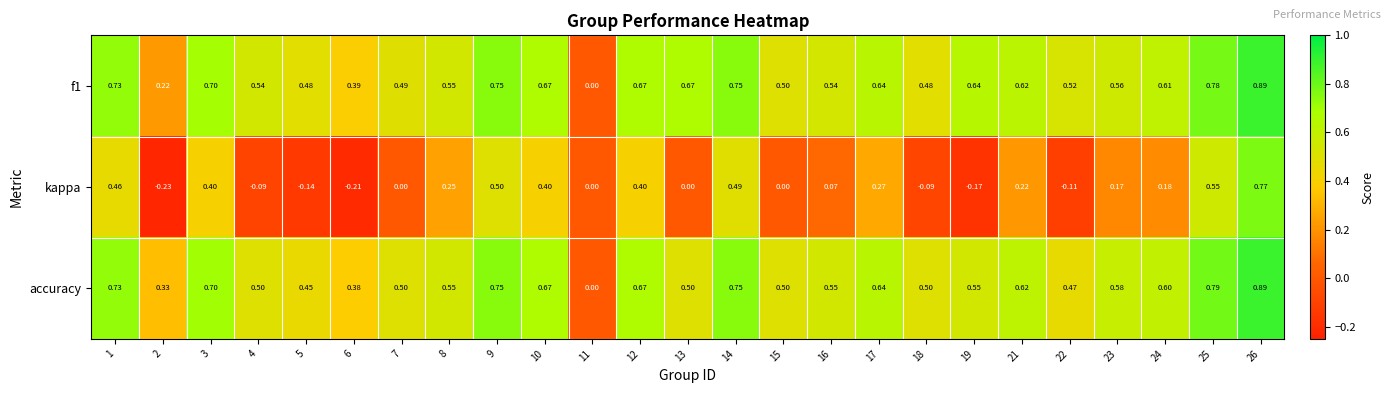

Which series changed the most between 2 and 25?

kappa